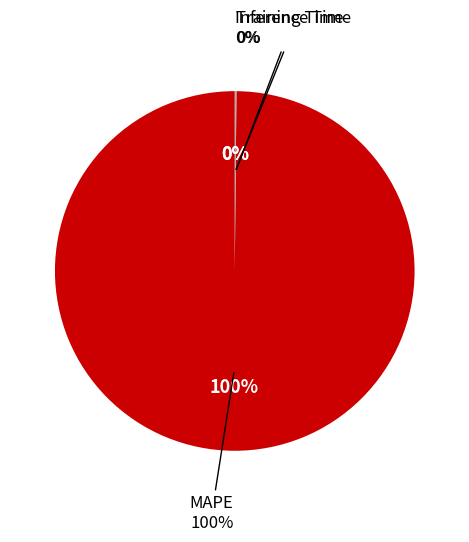

Is it true that MAPE is 100% of the pie?

True